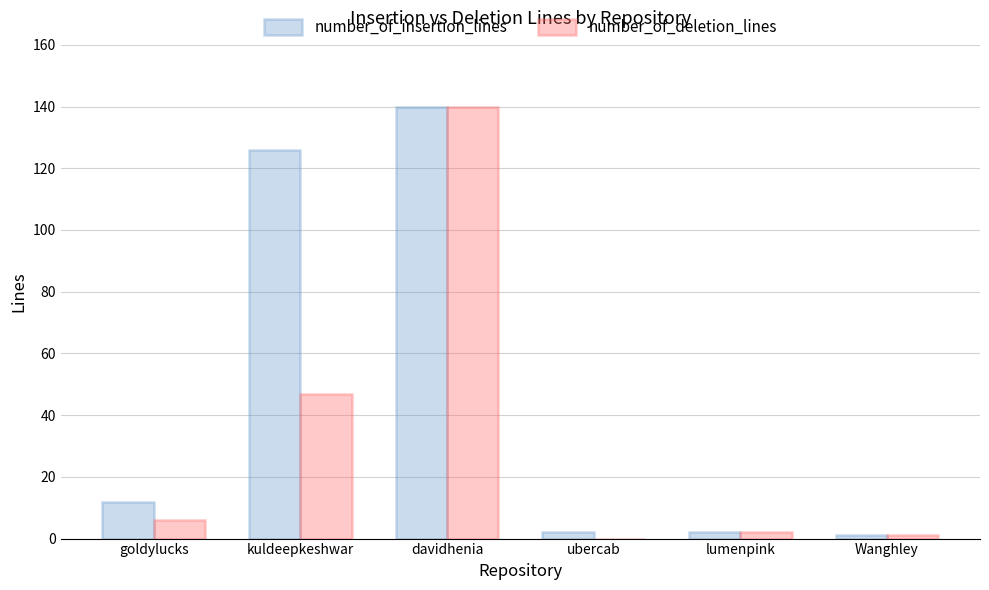

Which series has the largest total across all categories?

number_of_insertion_lines